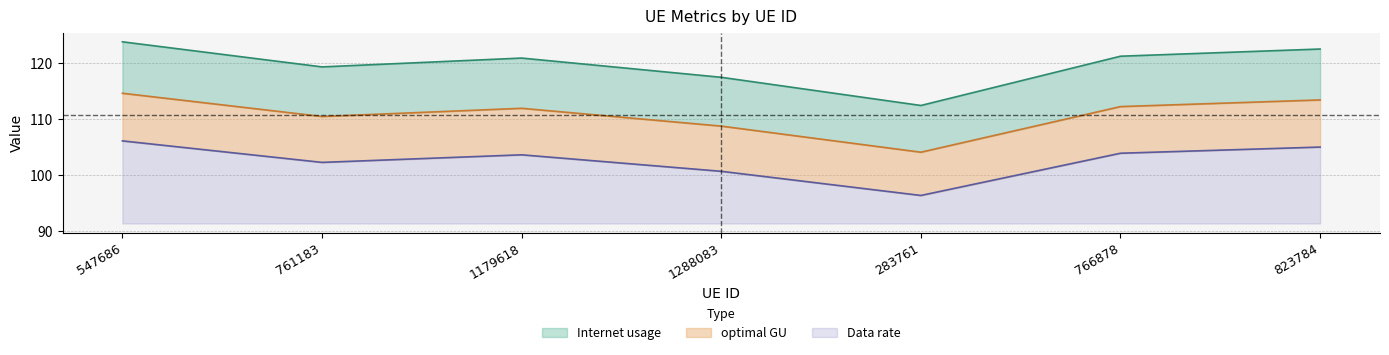

What is the sum of all Data rate values?

78.4